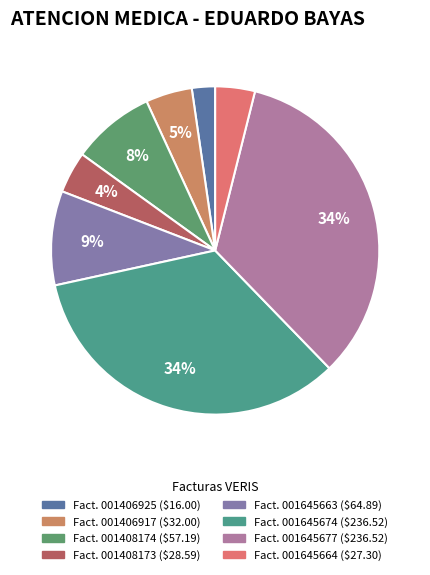

What is the largest slice in the pie chart?

003-100-001645674